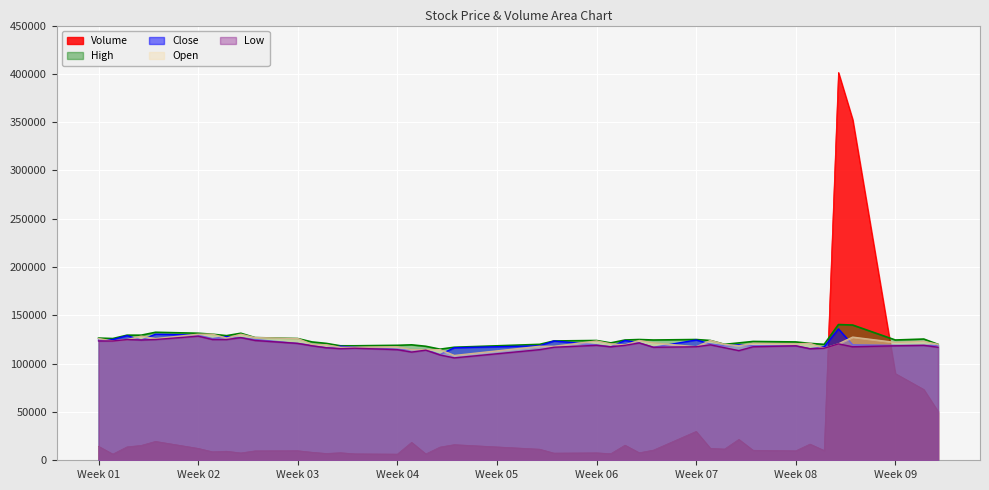

What are all the series names shown in the legend?

Volume, High, Close, Open, Low